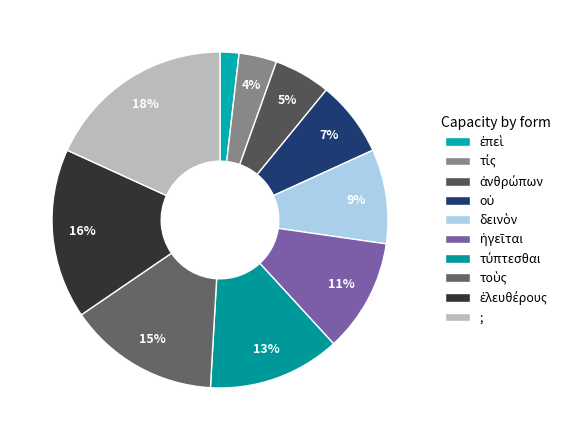

Which slice is the largest?

;